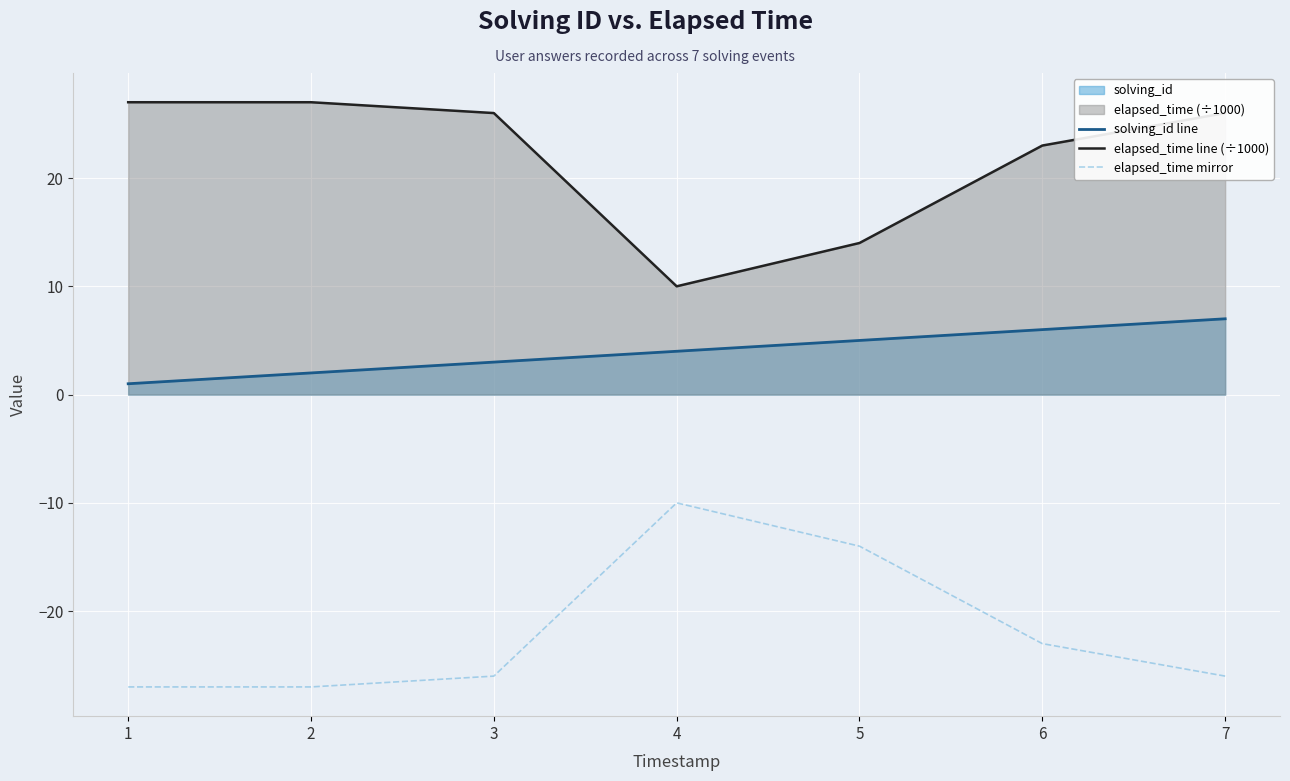

Is it true that elapsed_time mirror equals -14 at 3?

False